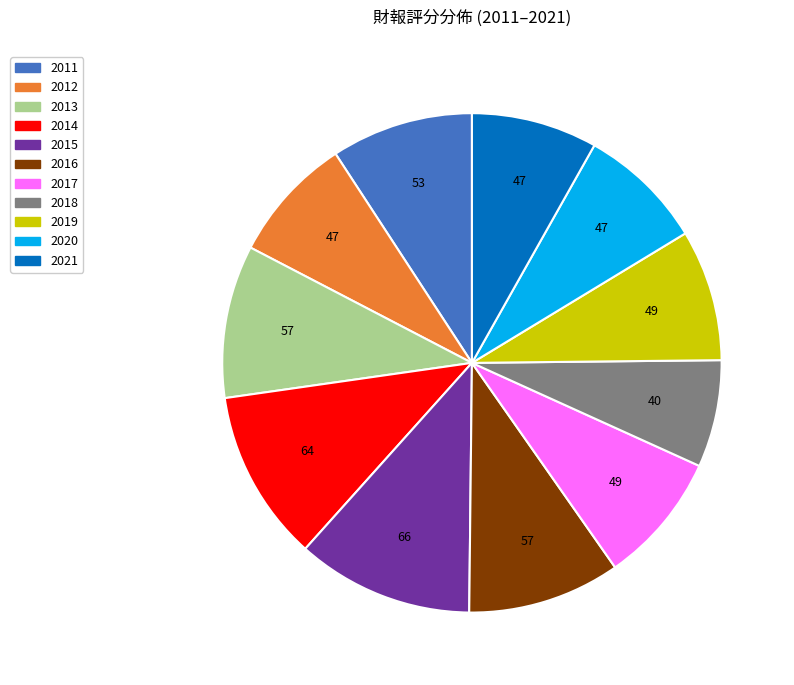

Is there a majority slice in this chart?

No